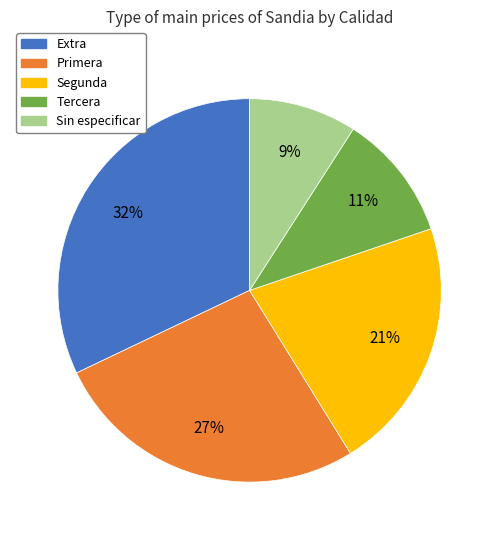

The Extra slice represents 24% of the pie. True or false?

False